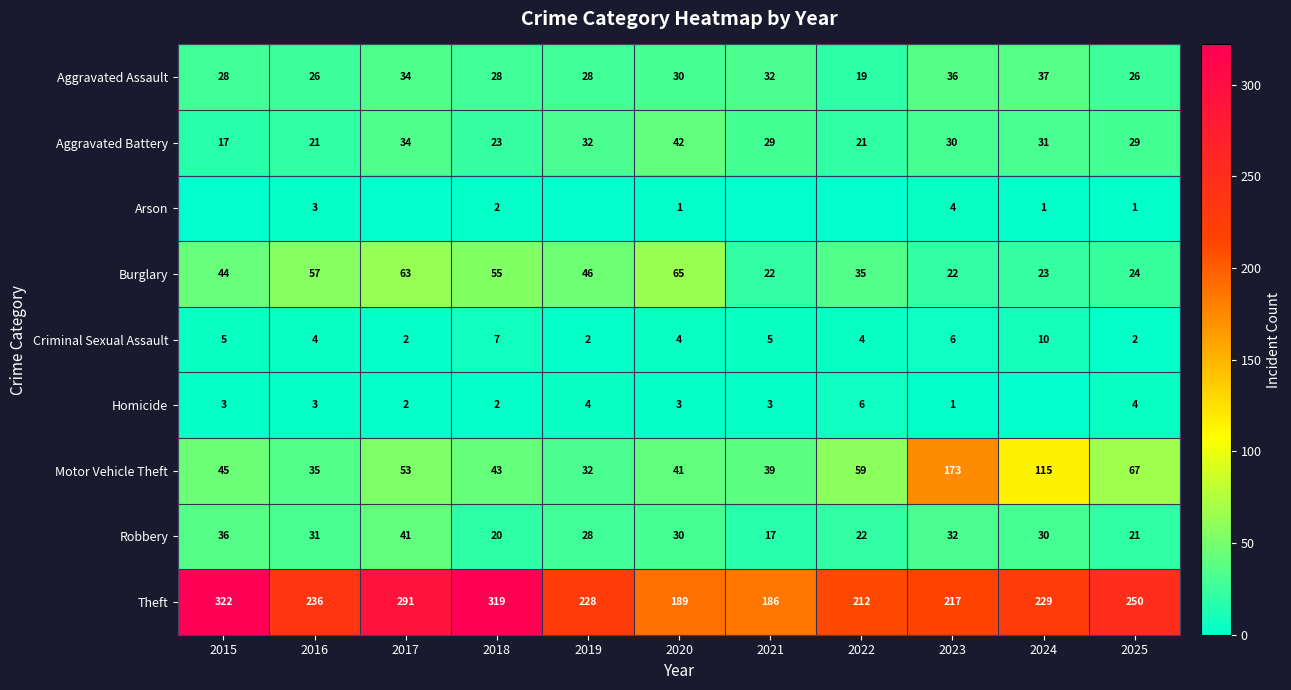

What is the sum of all Robbery values?

308